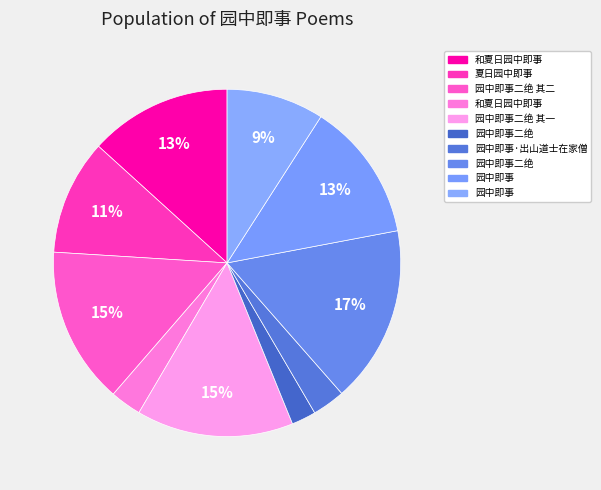

How many segments does this pie chart have?

10